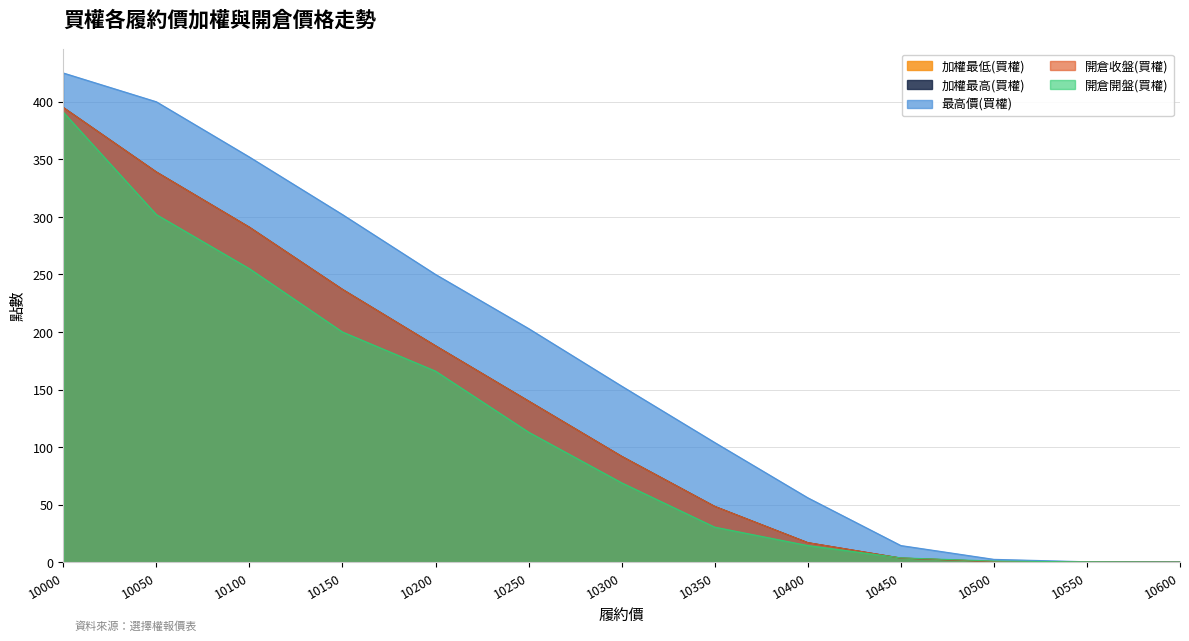

What is the value of the 加權最低(買權) point at the 2nd from the left?

339.0